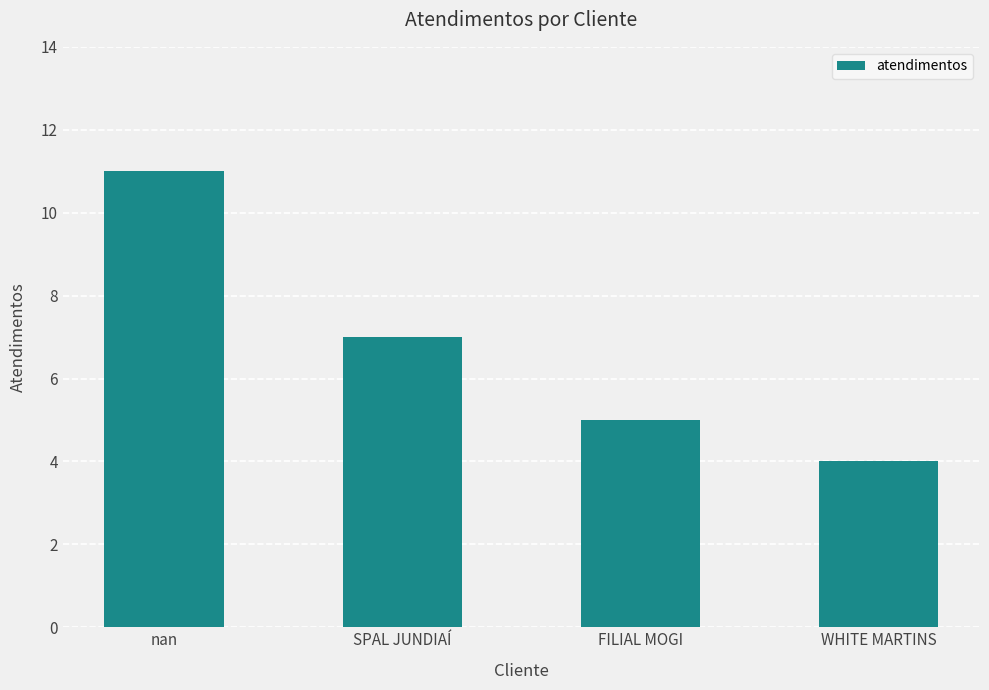

What is the change in value from FILIAL MOGI to WHITE MARTINS?

-1